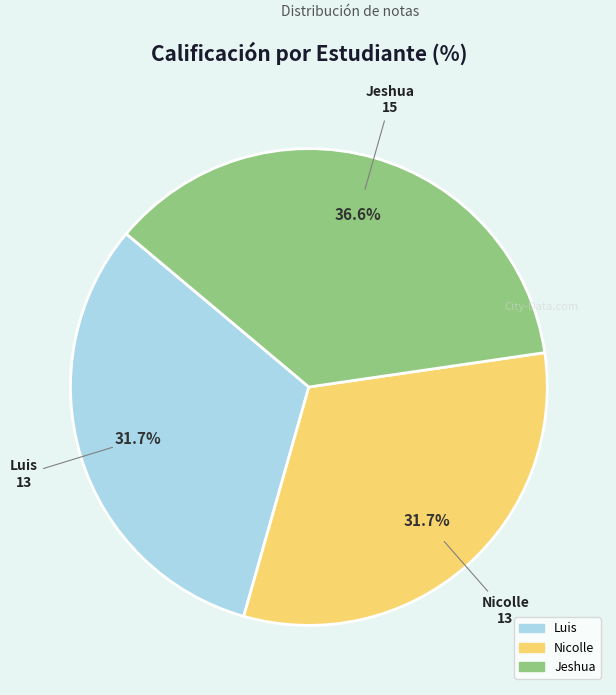

To the nearest percent, what percentage of the pie is Jeshua?

37%